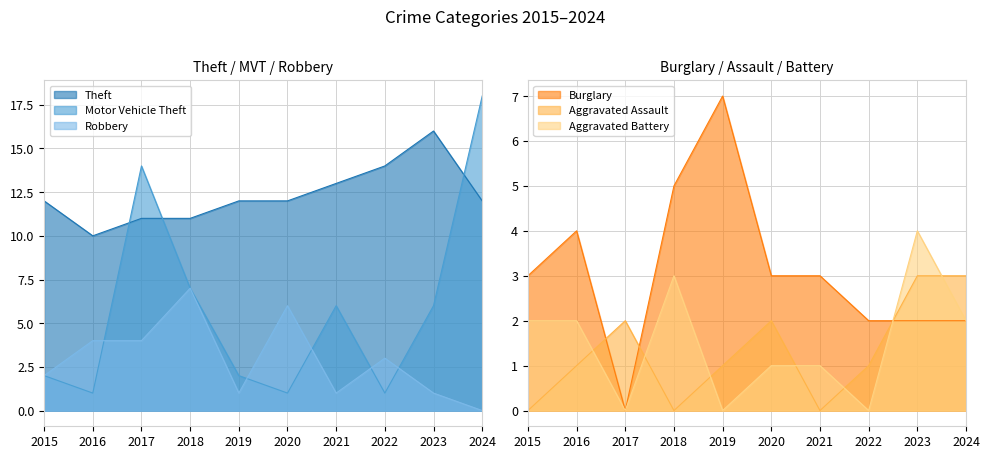

What is the value of the Theft point at the 8th from the left?

14